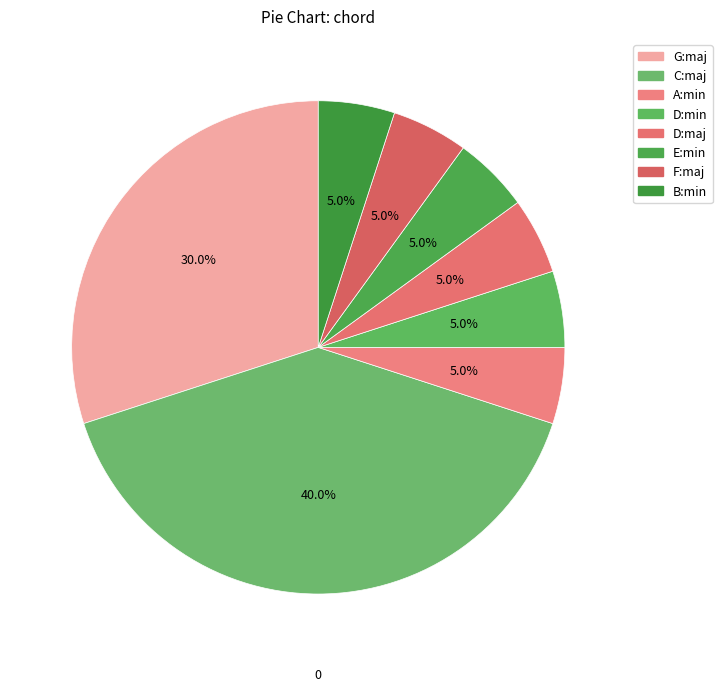

To the nearest percent, what is the combined percentage of A:min and E:min?

10%